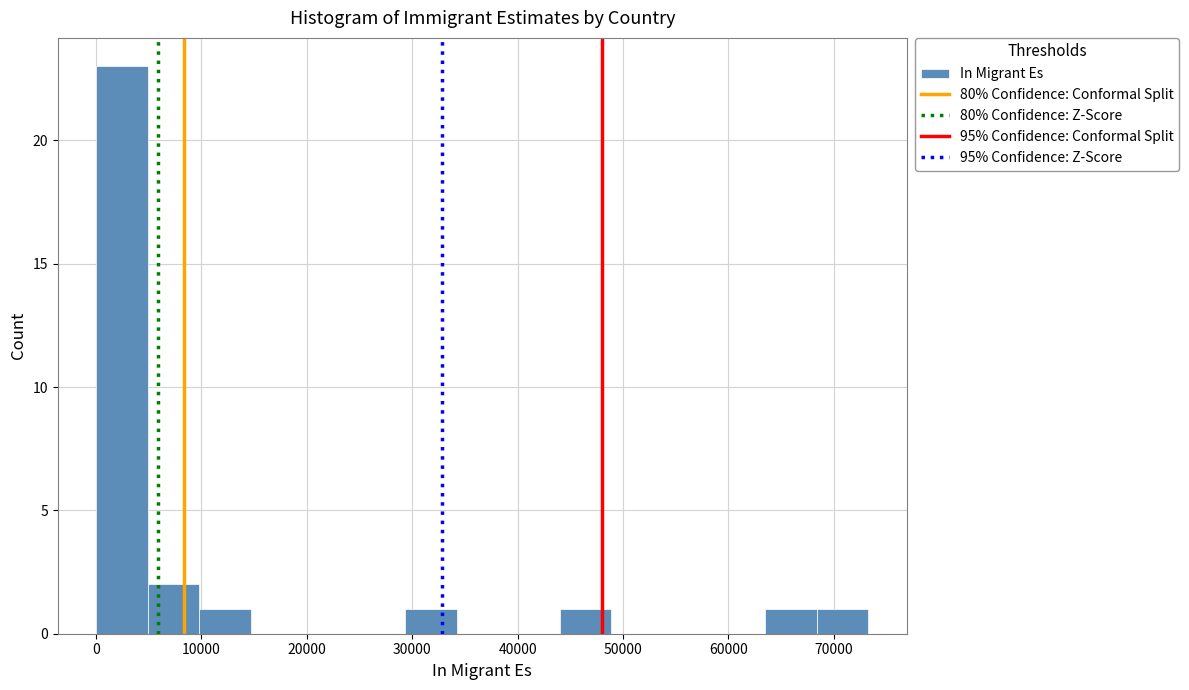

Which range on the x-axis has the tallest bar?

0 to 5000